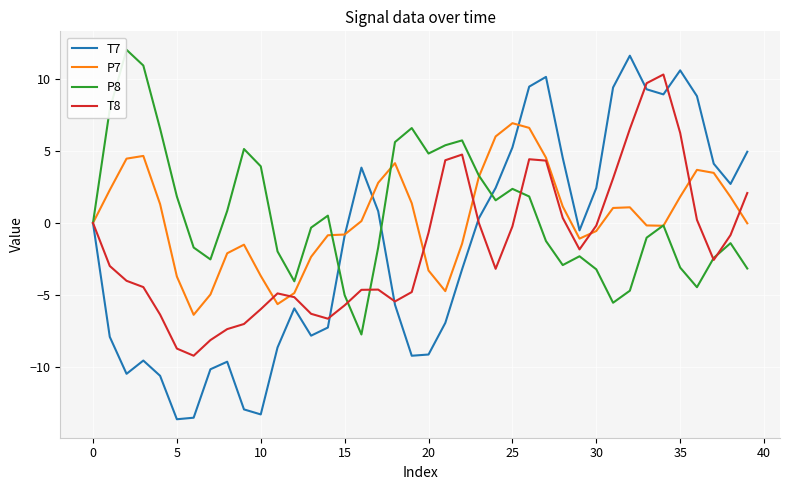

Which series has the widest spread of values?

T7